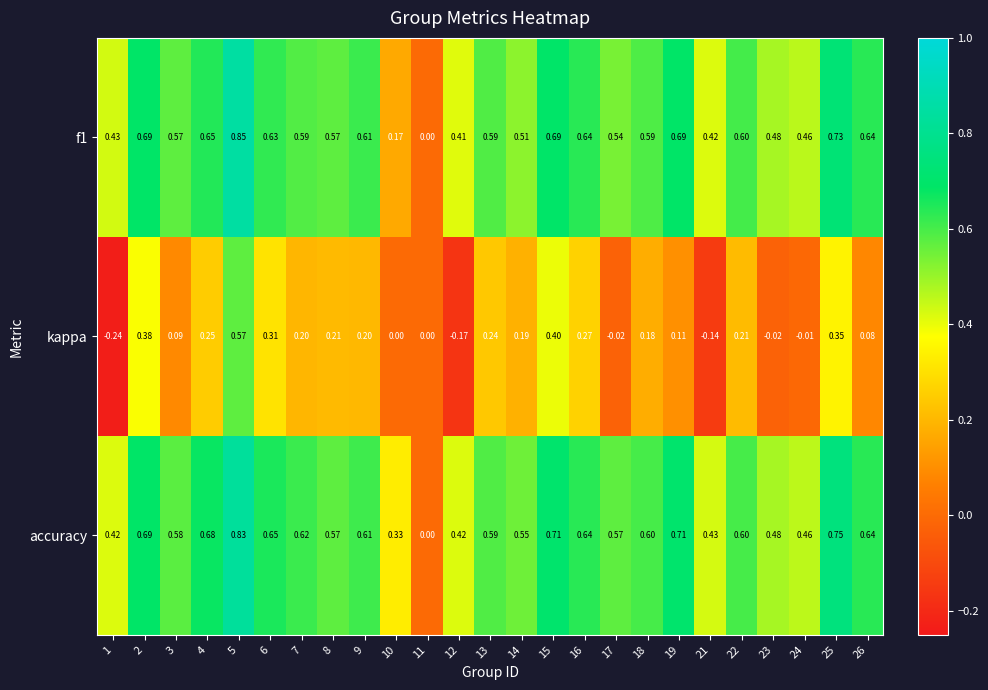

How many categories are shown in the chart?

25